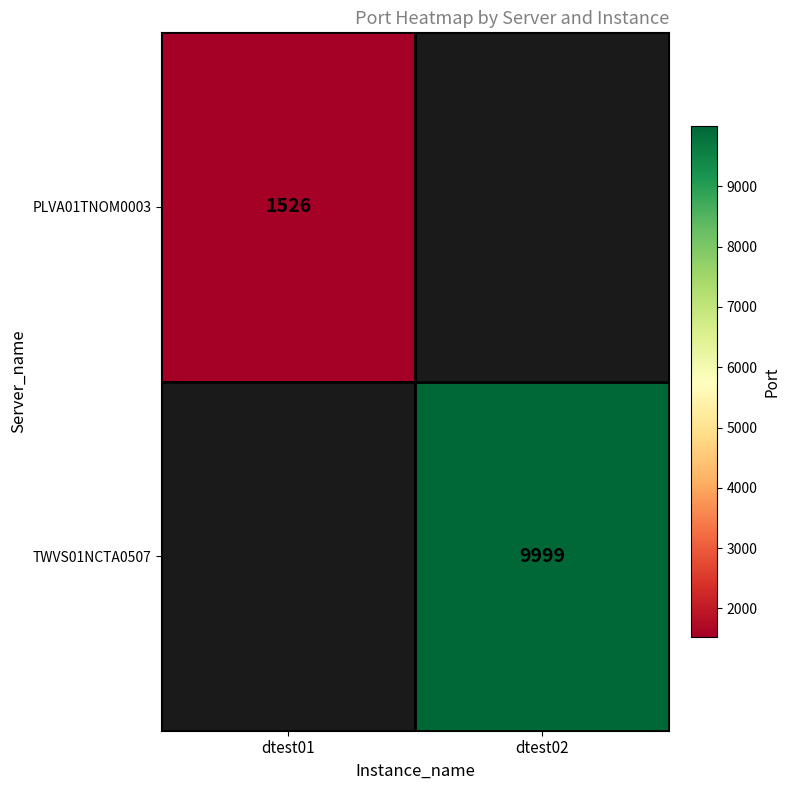

Is it true that PLVA01TNOM0003 equals 1526 at dtest01?

True